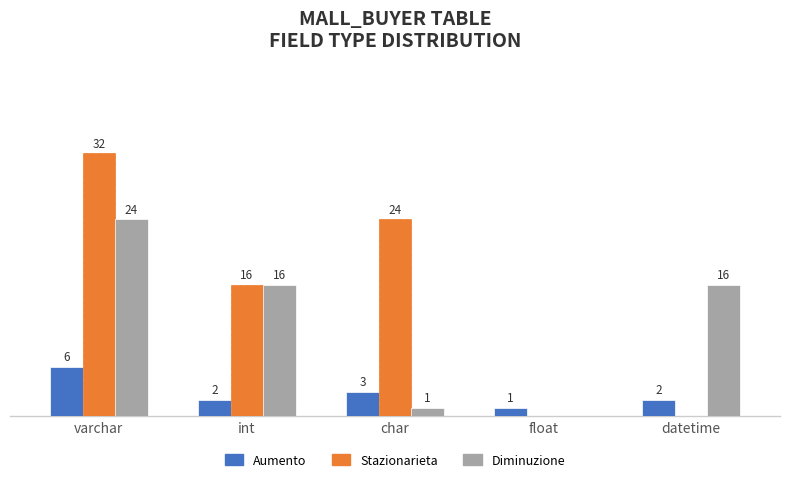

Between char and float, which series saw the biggest shift?

Stazionarieta